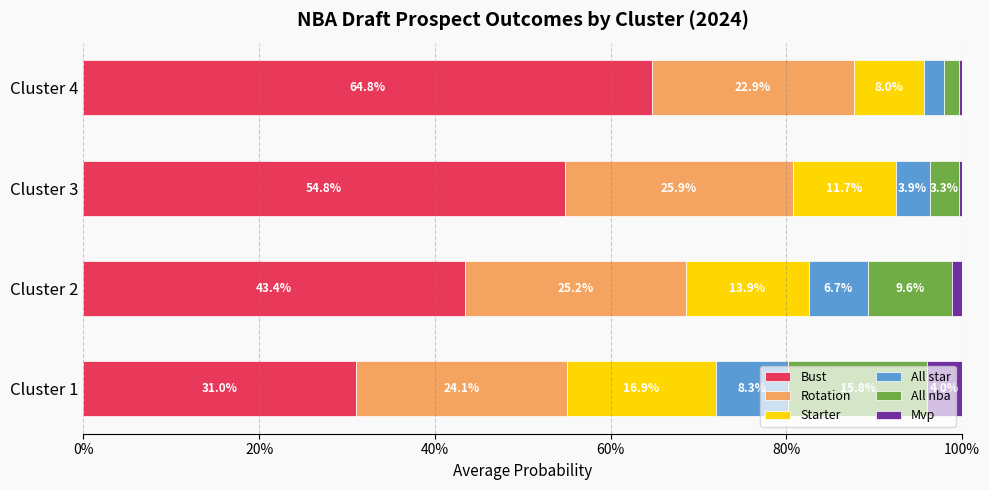

What are all the series names shown in the legend?

Bust, Rotation, Starter, All star, All nba, Mvp